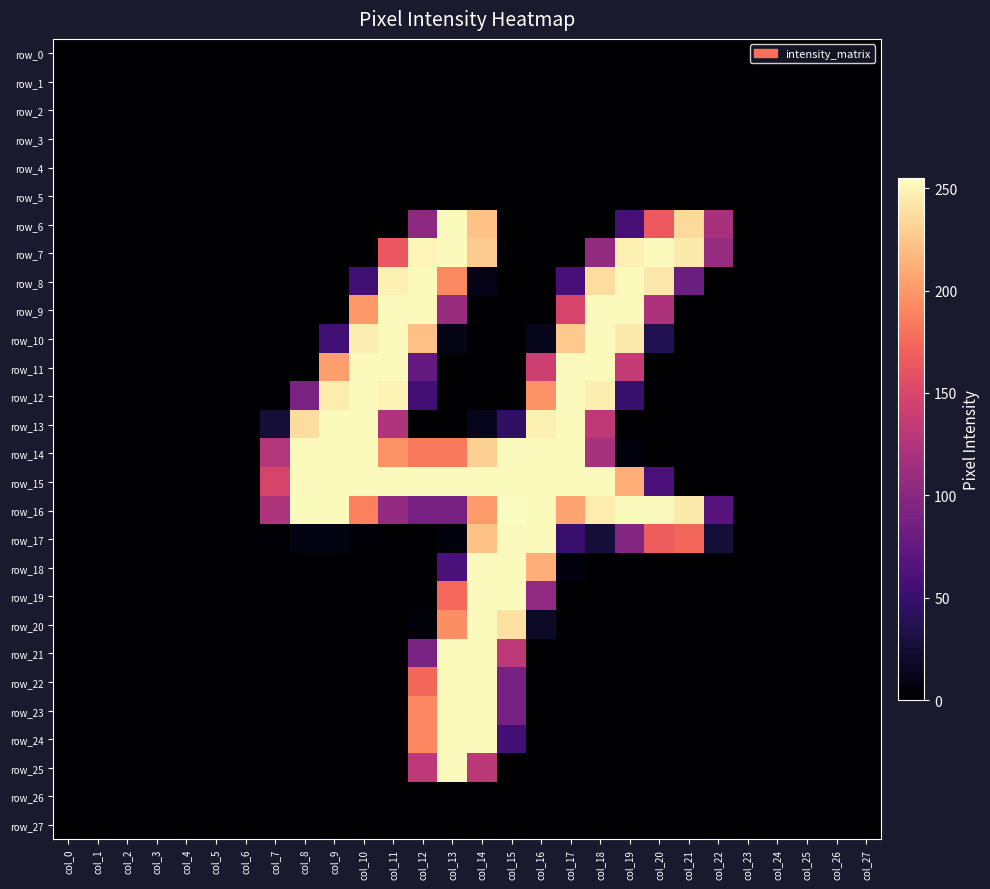

What is the spread (max minus min) of values at col_20?

254